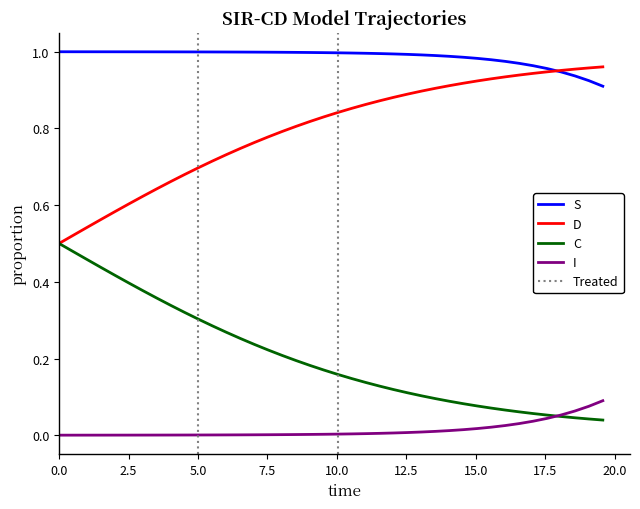

What is the sum of all D values?

8.1